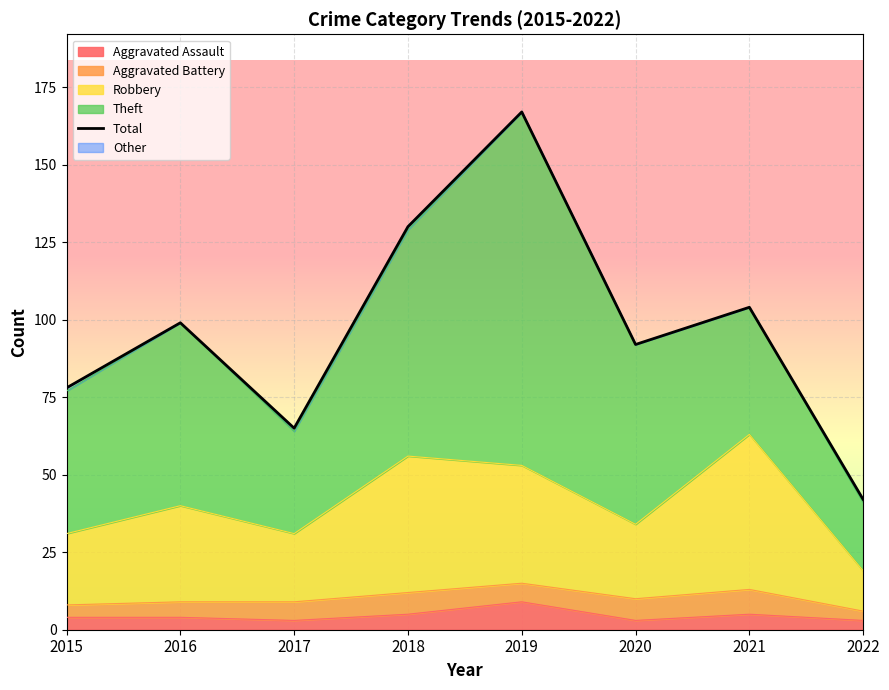

How many points are lower than both their immediate neighbors (excluding endpoints)?

2